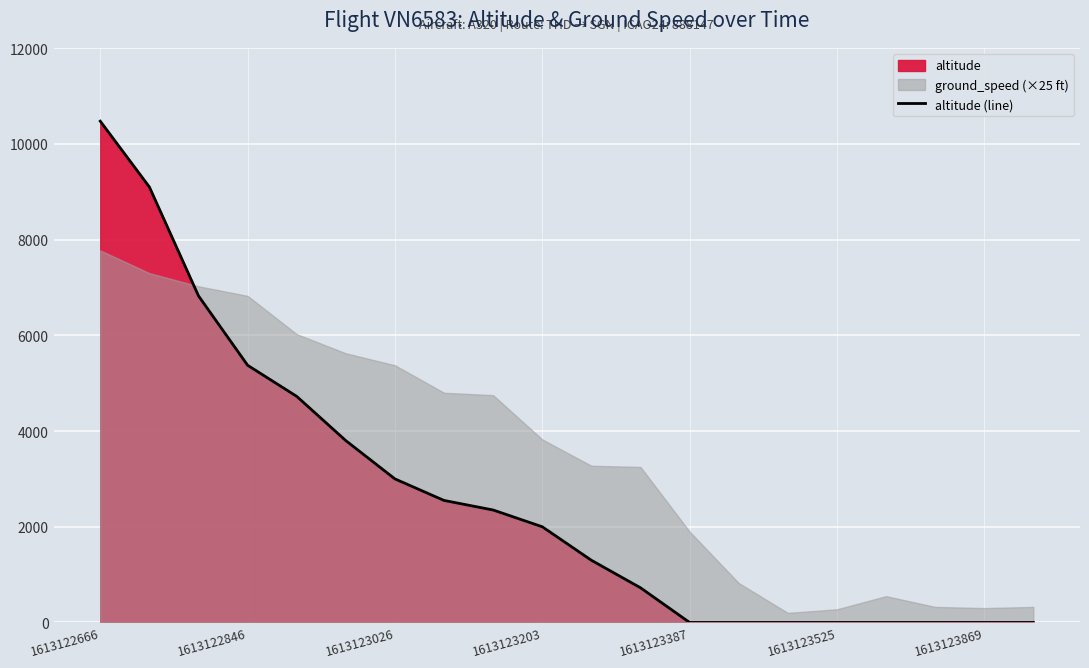

Is it true that altitude (line) equals 3278 at 1613123525?

False